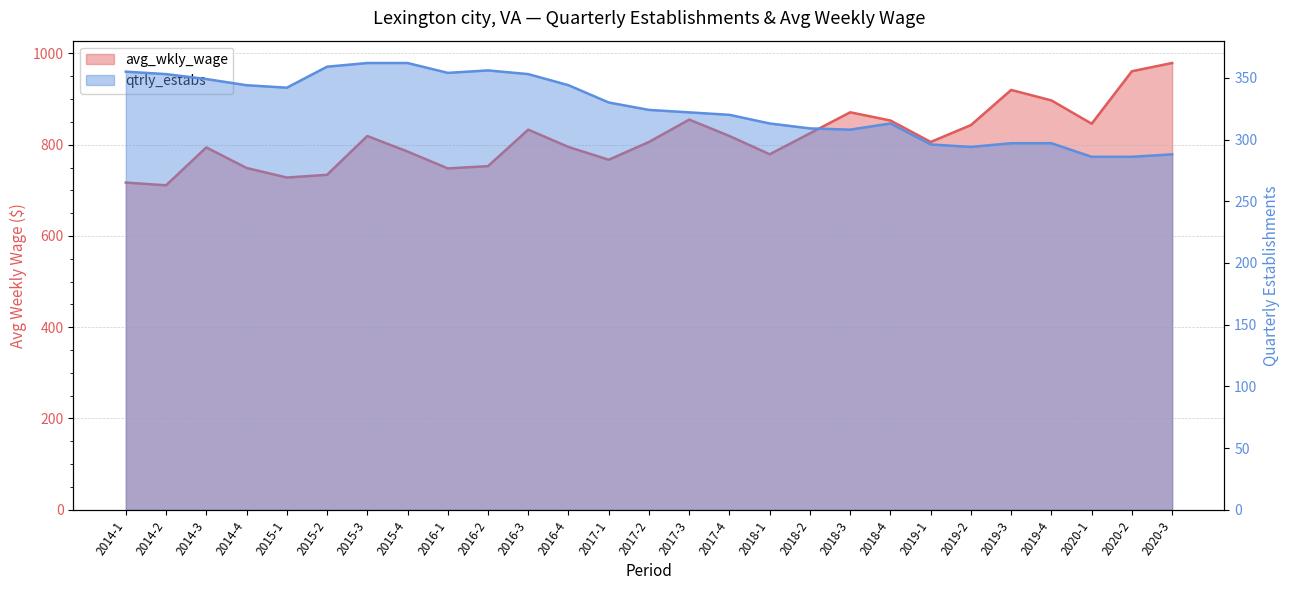

What is the sum of the avg_wkly_wage values at 2019-2 and 2016-3?

1676